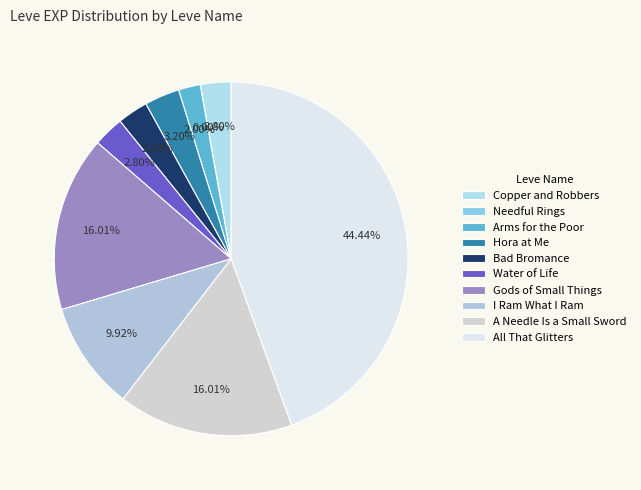

Between Copper and Robbers and Arms for the Poor, which is larger?

Copper and Robbers